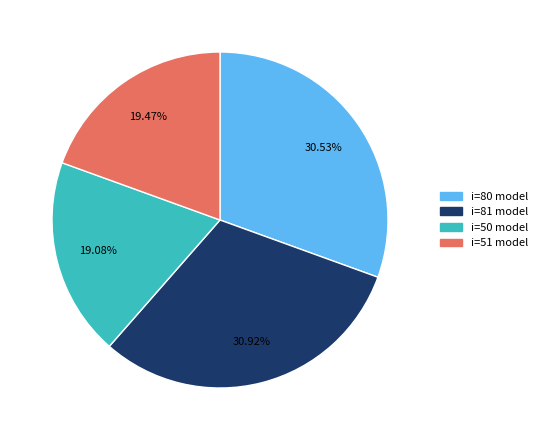

Is there any slice that represents more than half of the pie?

No